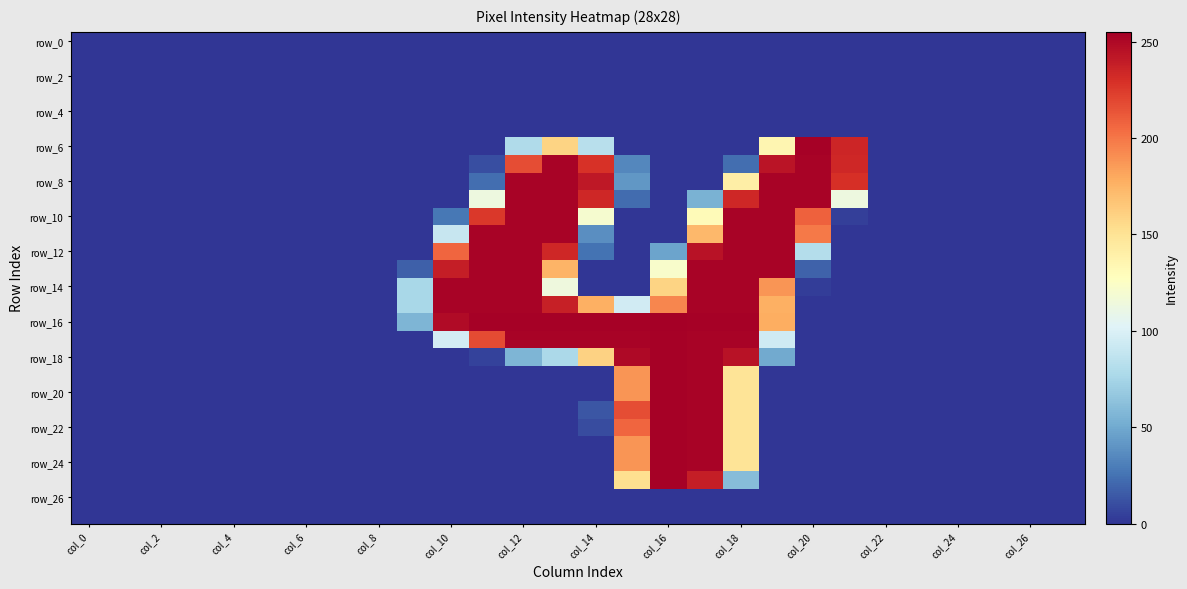

Count the number of categories in the chart.

28